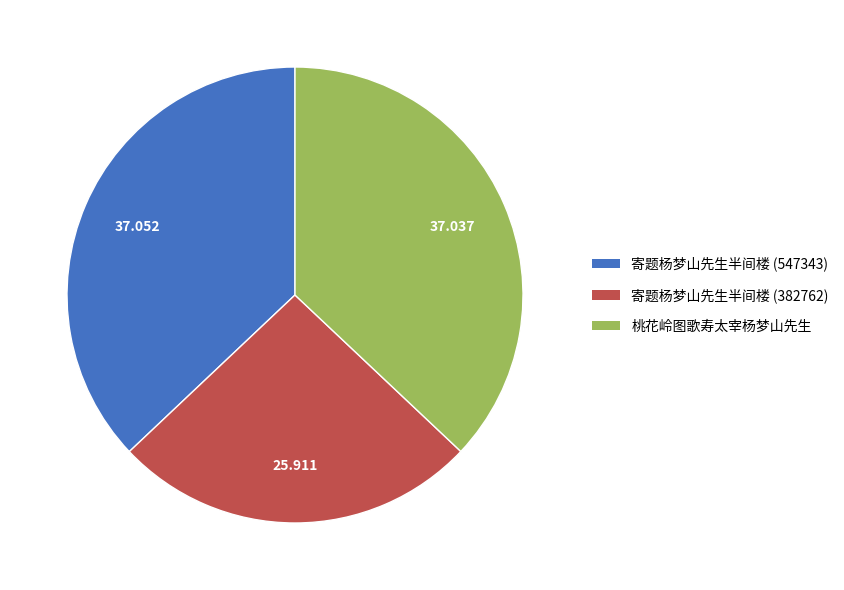

Does 寄题杨梦山先生半间楼 (382762) account for over 50% of the chart?

No